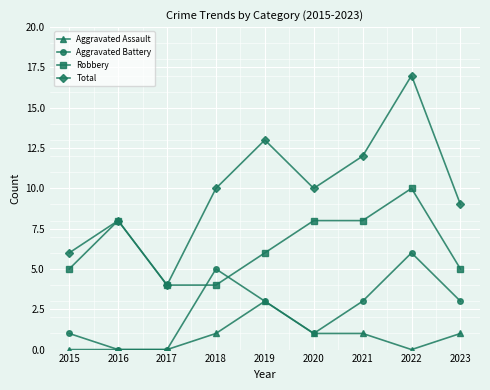

At which category is the sum across all series the highest?

2022